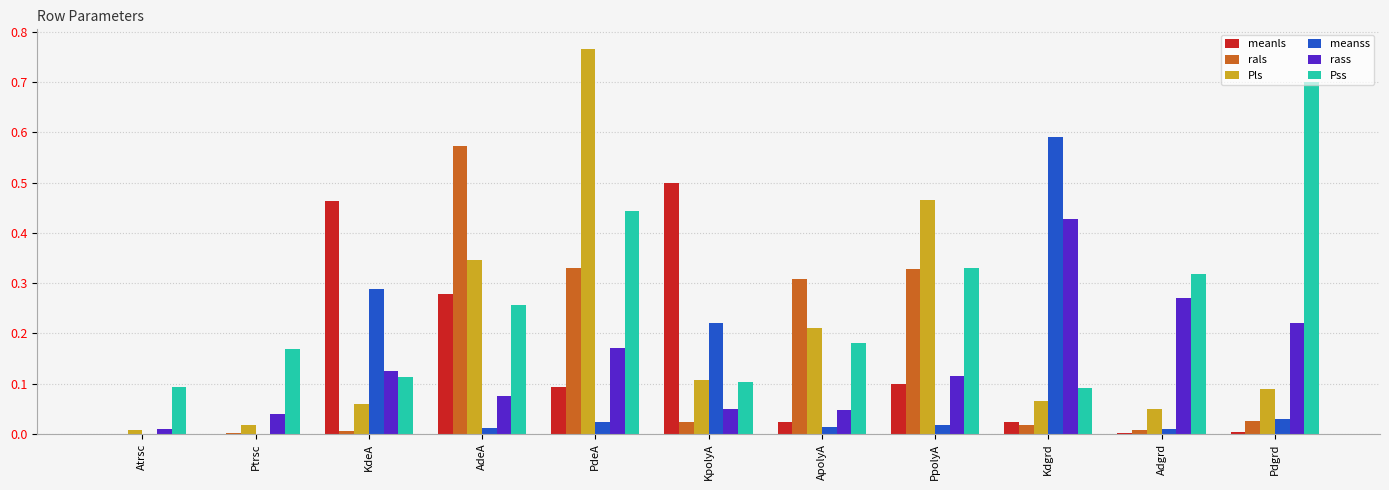

Which series changed the most between KpolyA and Adgrd?

meanls